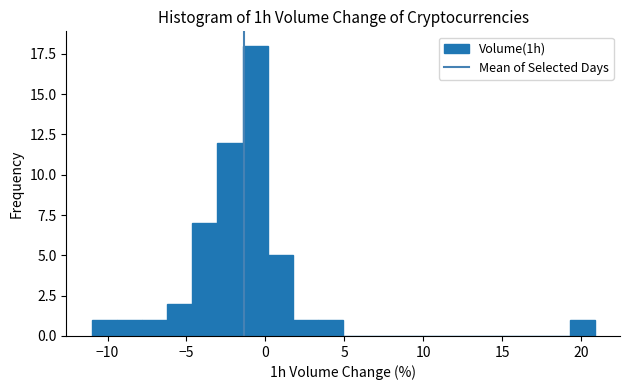

Around what value on the x-axis is the tallest bar? Give the approximate position of its centre, as read against the axis.

-0.5